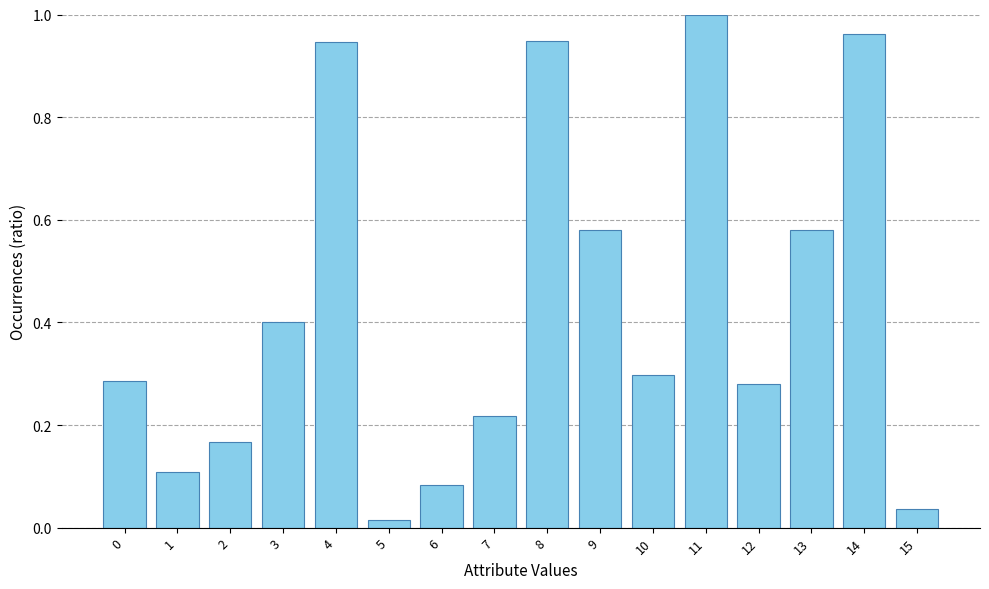

The chart shows a value of 0.4 at 0. True or false?

False